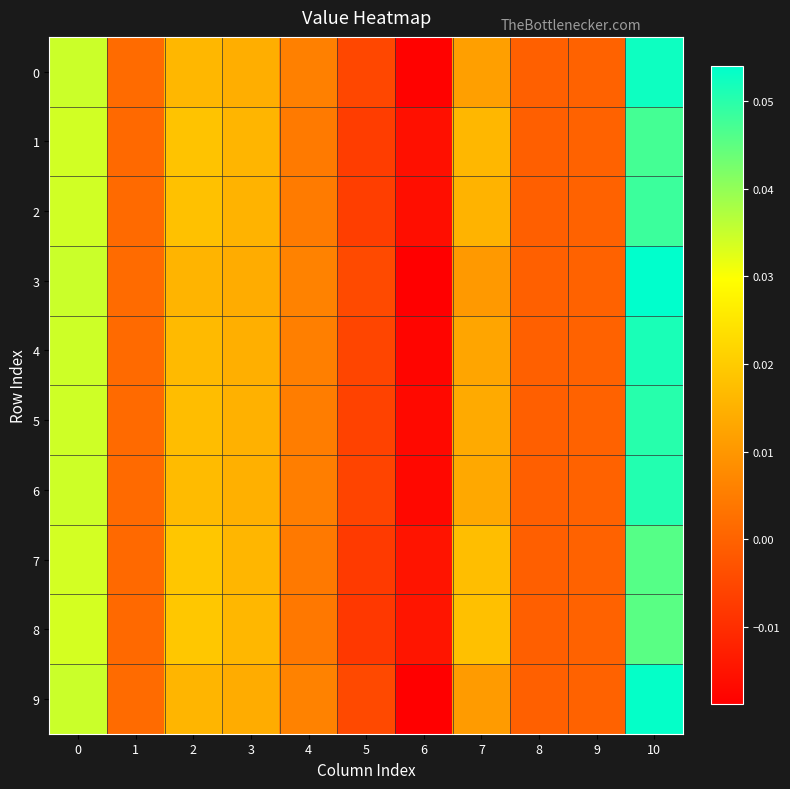

Reading left to right, list all the values displayed in this chart.

0: 0=0.0	1=0.0	2=0.0	3=0.0	4=0.0	5=-0.0	6=-0.0	7=0.0	8=-0.0	9=0.0	10=0.1
1: 0=0.0	1=0.0	2=0.0	3=0.0	4=0.0	5=-0.0	6=-0.0	7=0.0	8=-0.0	9=0.0	10=0.0
2: 0=0.0	1=0.0	2=0.0	3=0.0	4=0.0	5=-0.0	6=-0.0	7=0.0	8=-0.0	9=0.0	10=0.0
3: 0=0.0	1=0.0	2=0.0	3=0.0	4=0.0	5=-0.0	6=-0.0	7=0.0	8=-0.0	9=0.0	10=0.1
4: 0=0.0	1=0.0	2=0.0	3=0.0	4=0.0	5=-0.0	6=-0.0	7=0.0	8=-0.0	9=0.0	10=0.1
5: 0=0.0	1=0.0	2=0.0	3=0.0	4=0.0	5=-0.0	6=-0.0	7=0.0	8=-0.0	9=0.0	10=0.1
6: 0=0.0	1=0.0	2=0.0	3=0.0	4=0.0	5=-0.0	6=-0.0	7=0.0	8=-0.0	9=0.0	10=0.1
7: 0=0.0	1=0.0	2=0.0	3=0.0	4=0.0	5=-0.0	6=-0.0	7=0.0	8=-0.0	9=0.0	10=0.0
8: 0=0.0	1=0.0	2=0.0	3=0.0	4=0.0	5=-0.0	6=-0.0	7=0.0	8=-0.0	9=0.0	10=0.0
9: 0=0.0	1=0.0	2=0.0	3=0.0	4=0.0	5=-0.0	6=-0.0	7=0.0	8=-0.0	9=0.0	10=0.1